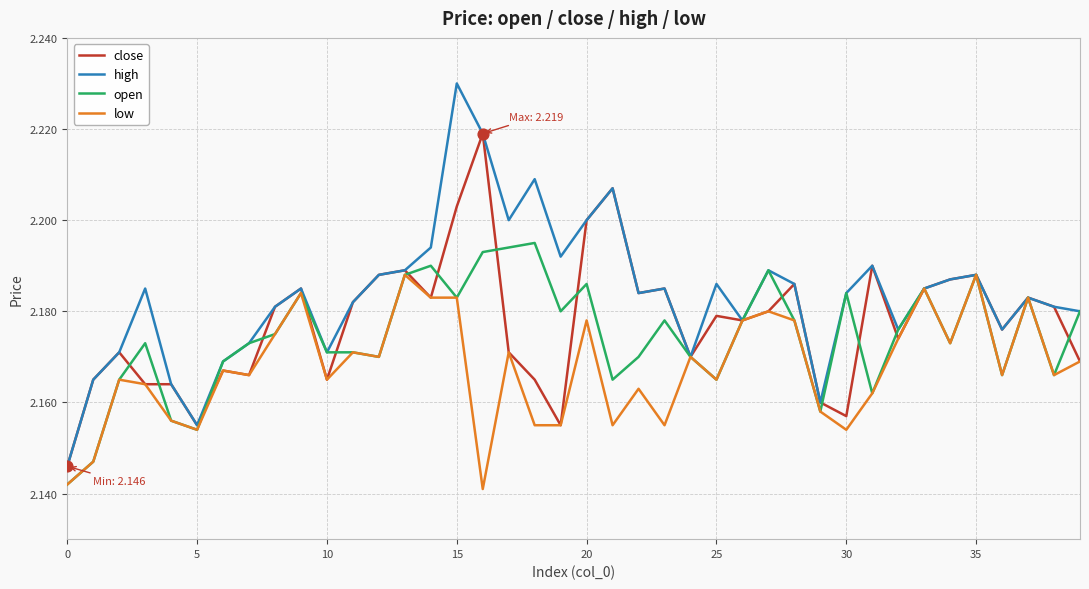

What are all the series names shown in the legend?

close, high, open, low